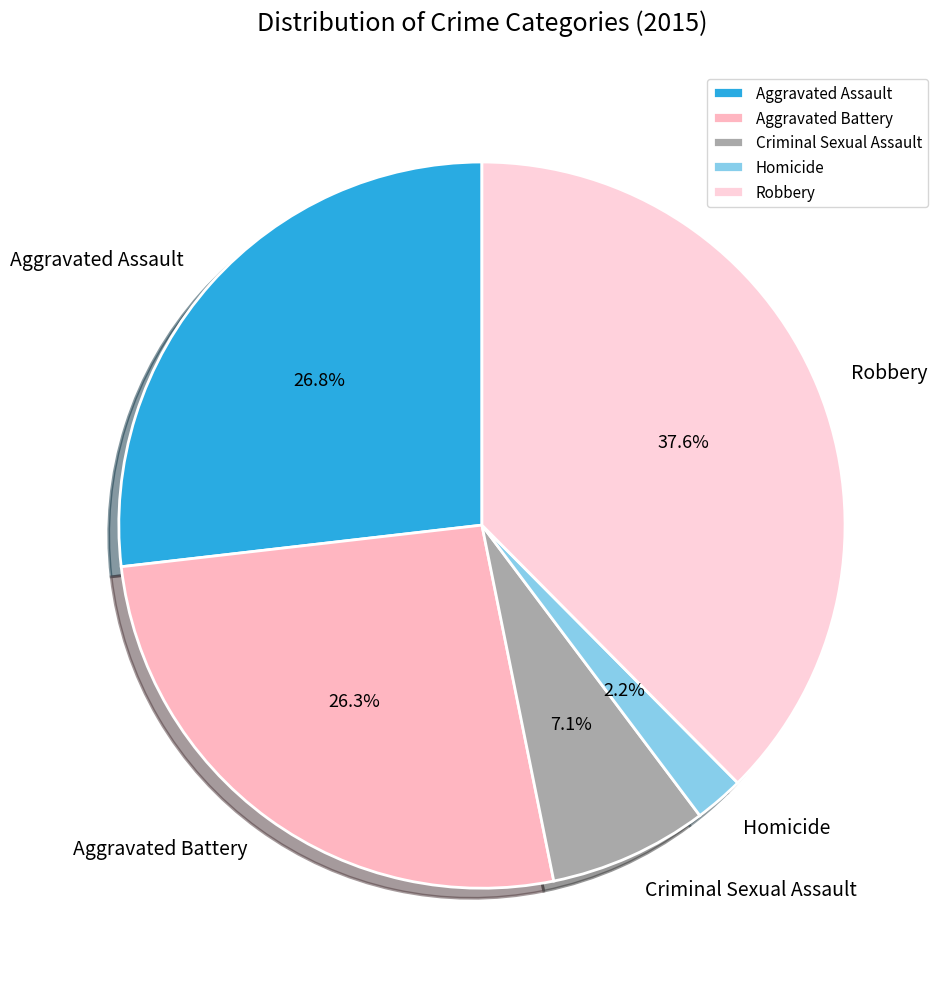

Combined, do Robbery and Aggravated Battery account for over 50%?

Yes